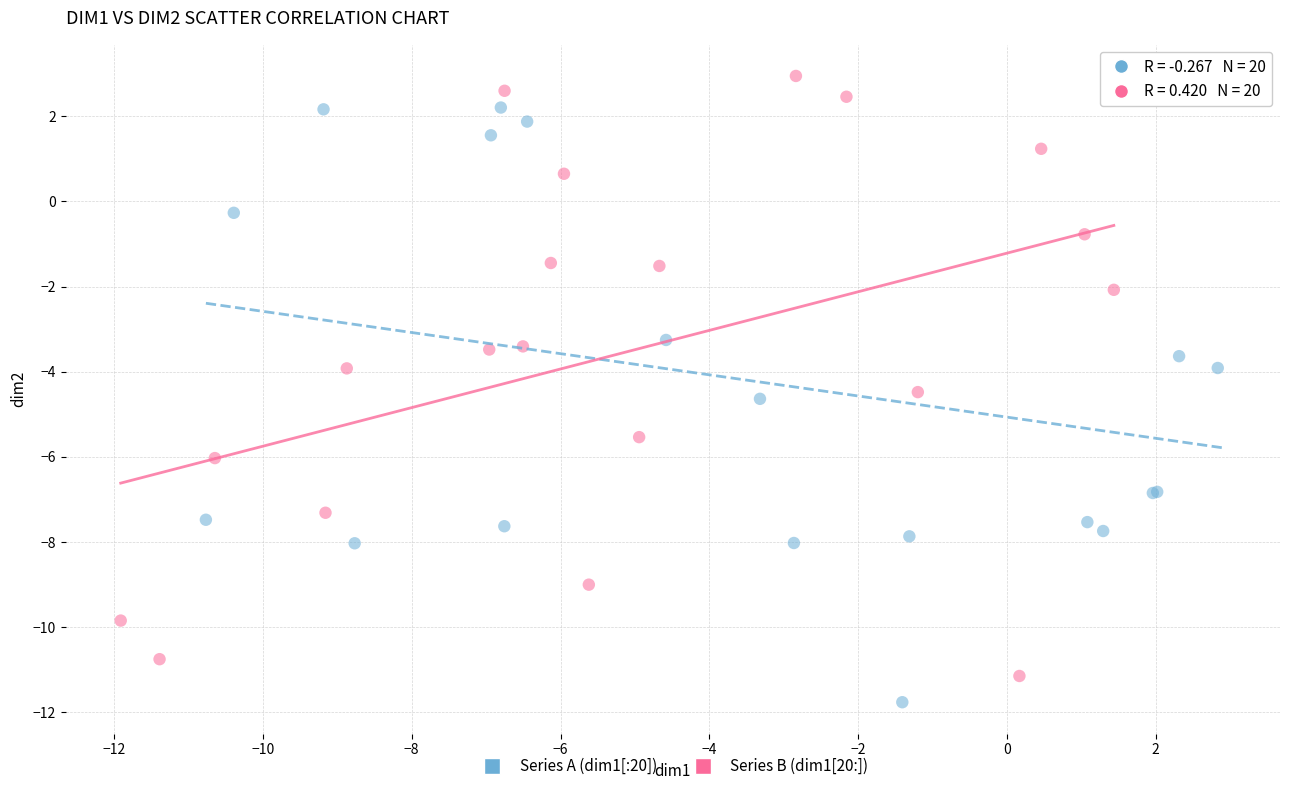

Which series reaches the minimum Y coordinate?

Series A (dim1[:20])